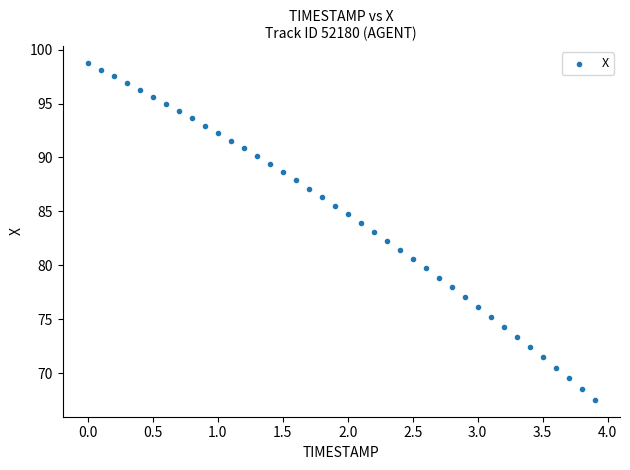

What is the range of Y values (max minus min)?

31.2